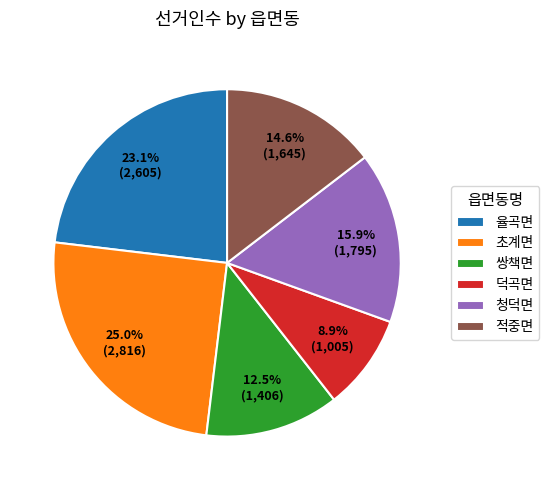

What is the smallest slice in the pie chart?

덕곡면